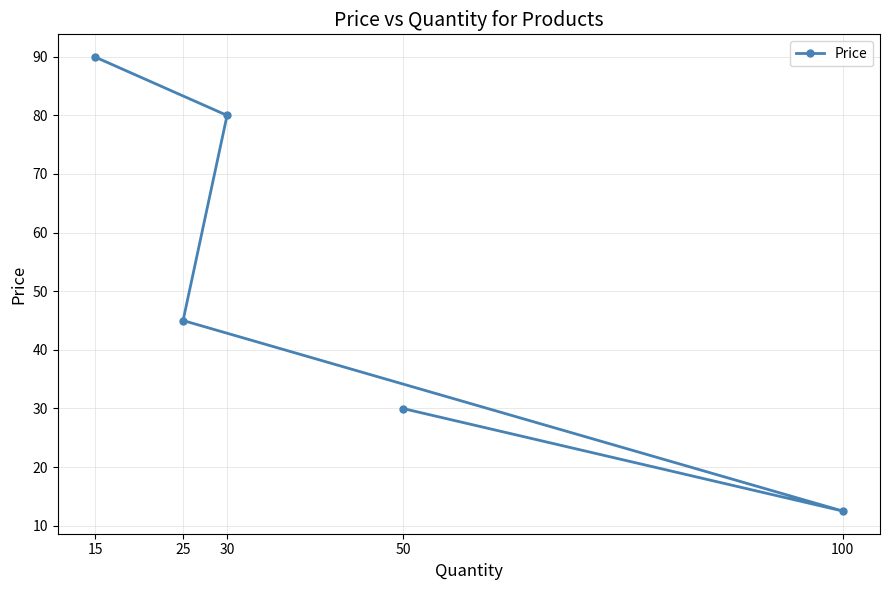

What is the value of the 3rd point from the left?

80.0